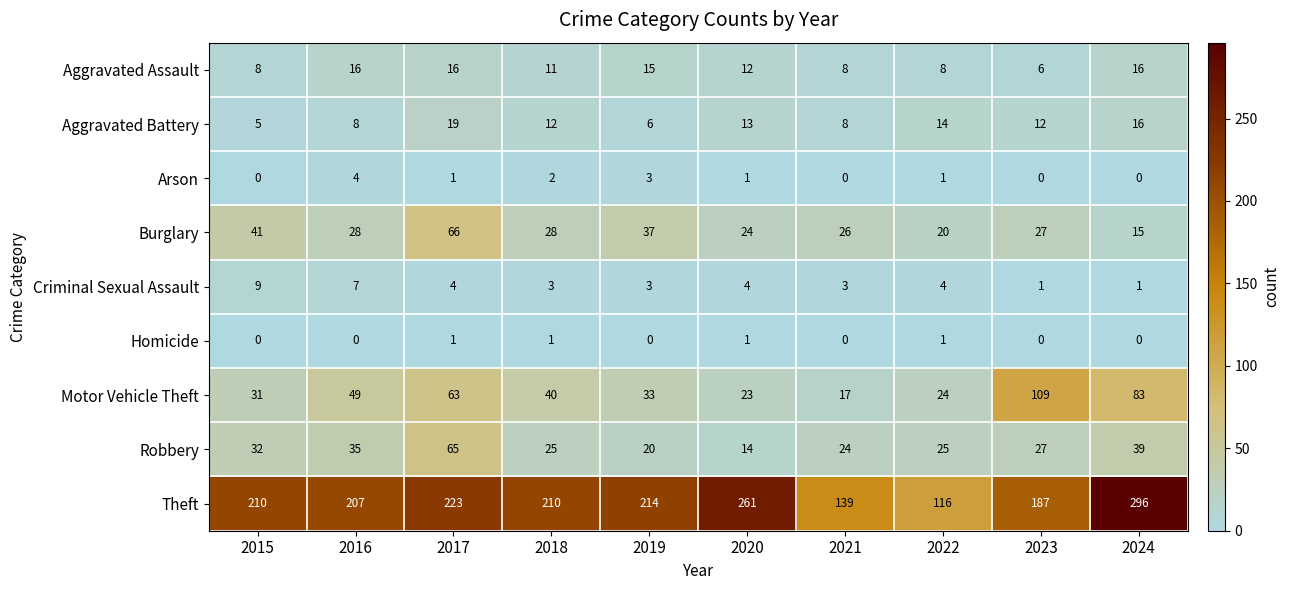

How many distinct data groups are displayed?

9